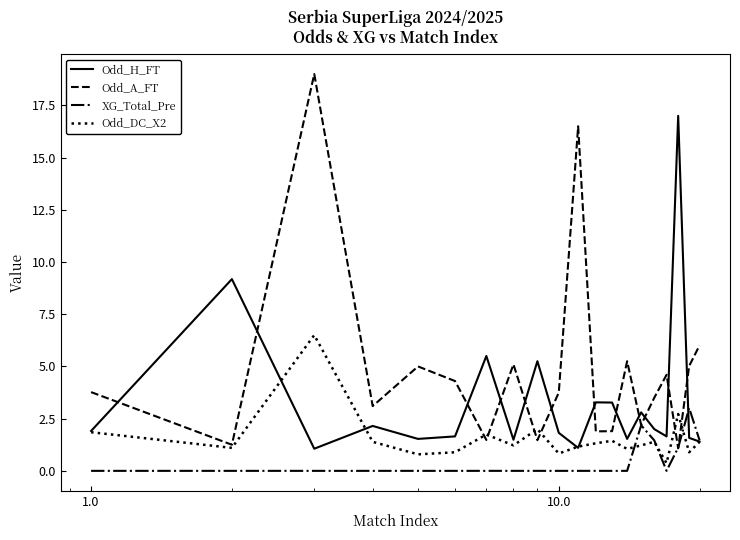

In Odd_DC_X2, how many points are higher than both neighbors (excluding endpoints)?

6